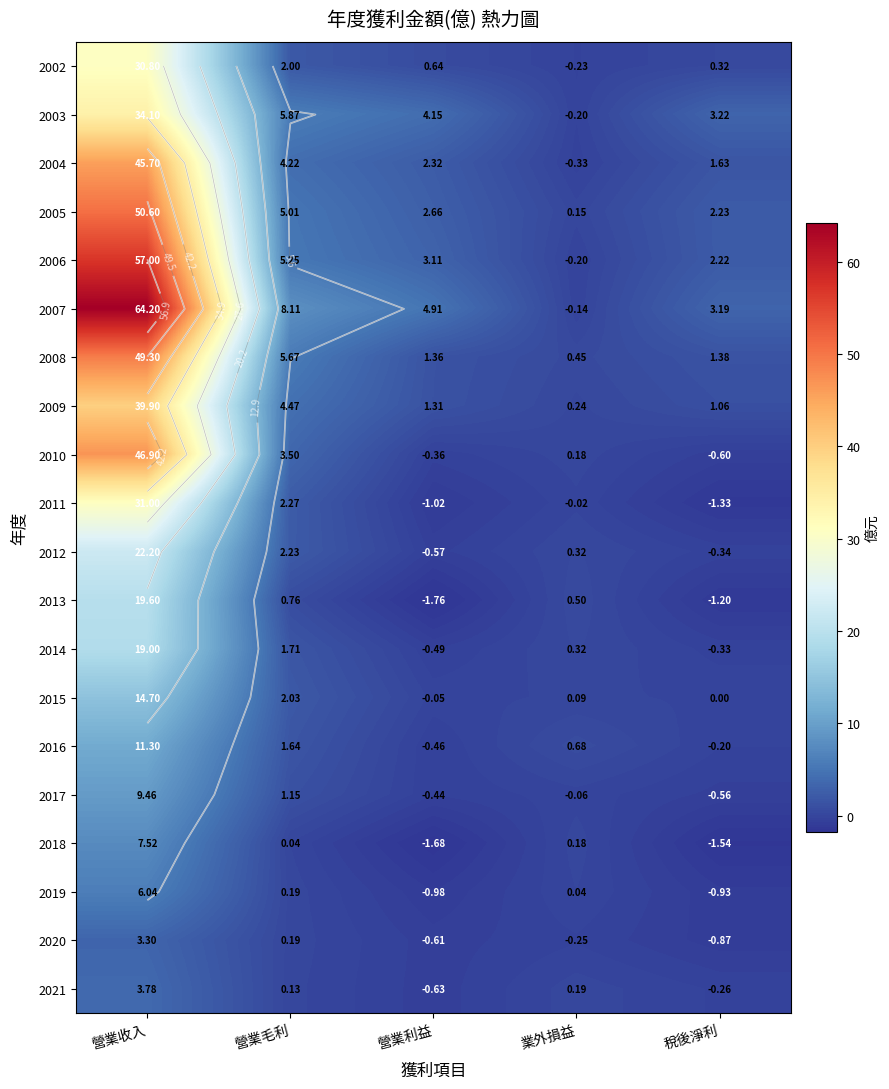

Which category has the highest value across all series?

營業收入